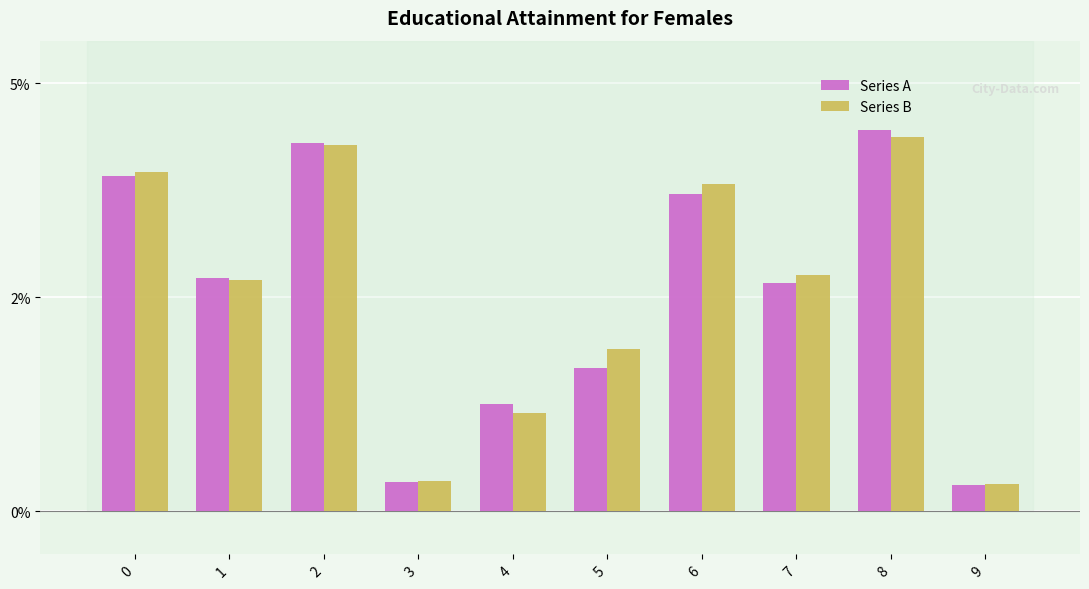

What is the sum of all Series A values?

0.3